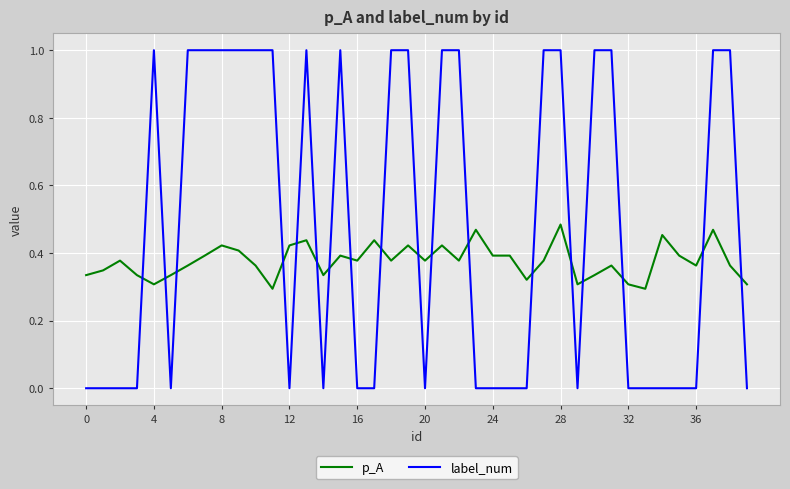

Which series has the widest spread of values?

label_num